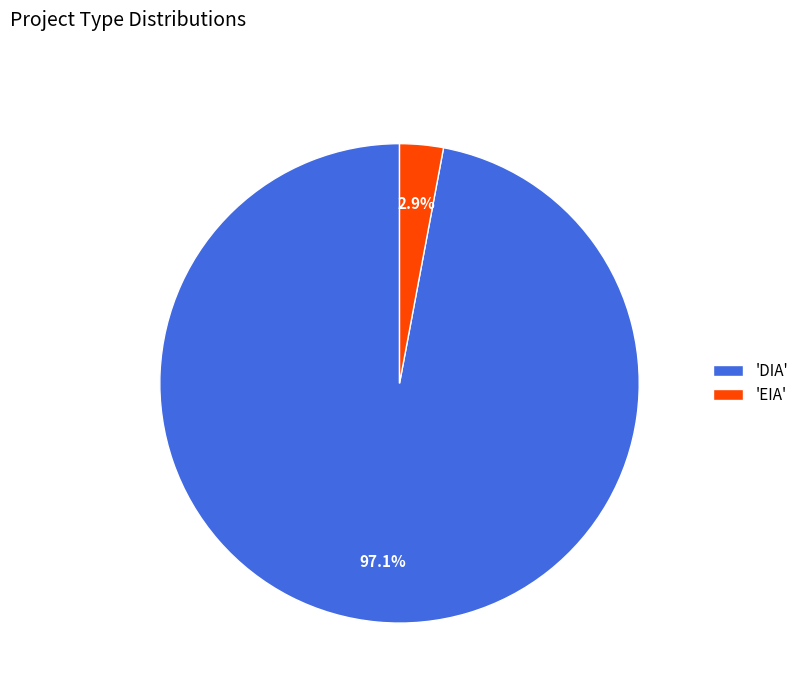

Is there any slice that represents more than half of the pie?

Yes